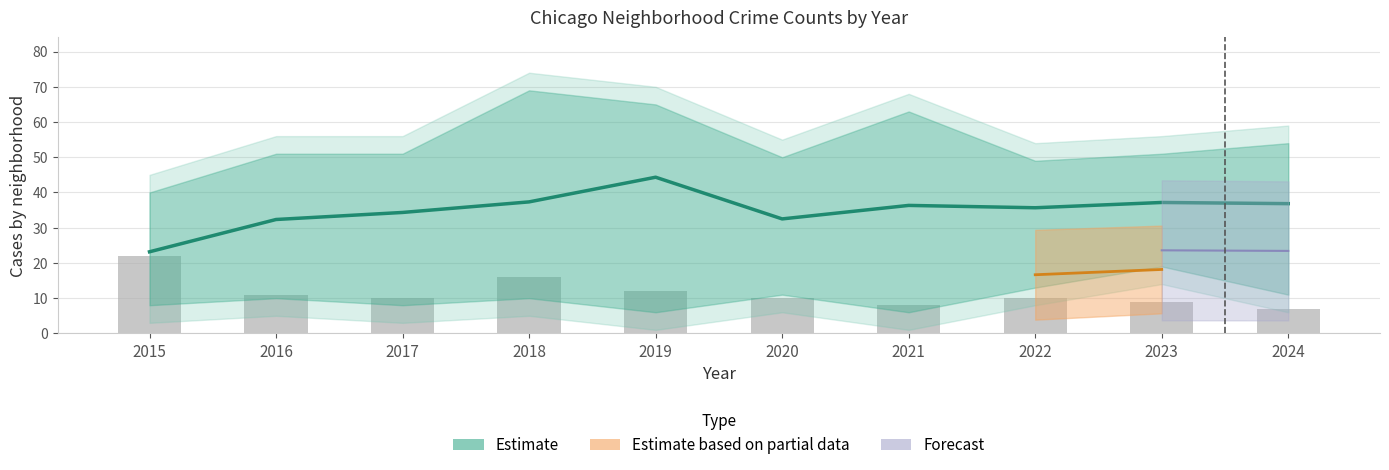

How many values in the Estimate series are below 36?

5